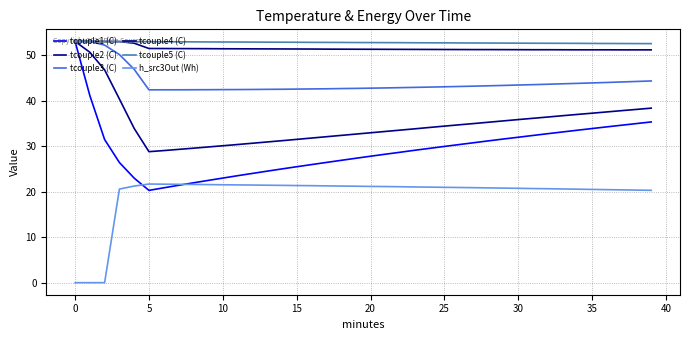

How many lines are shown in the chart?

6